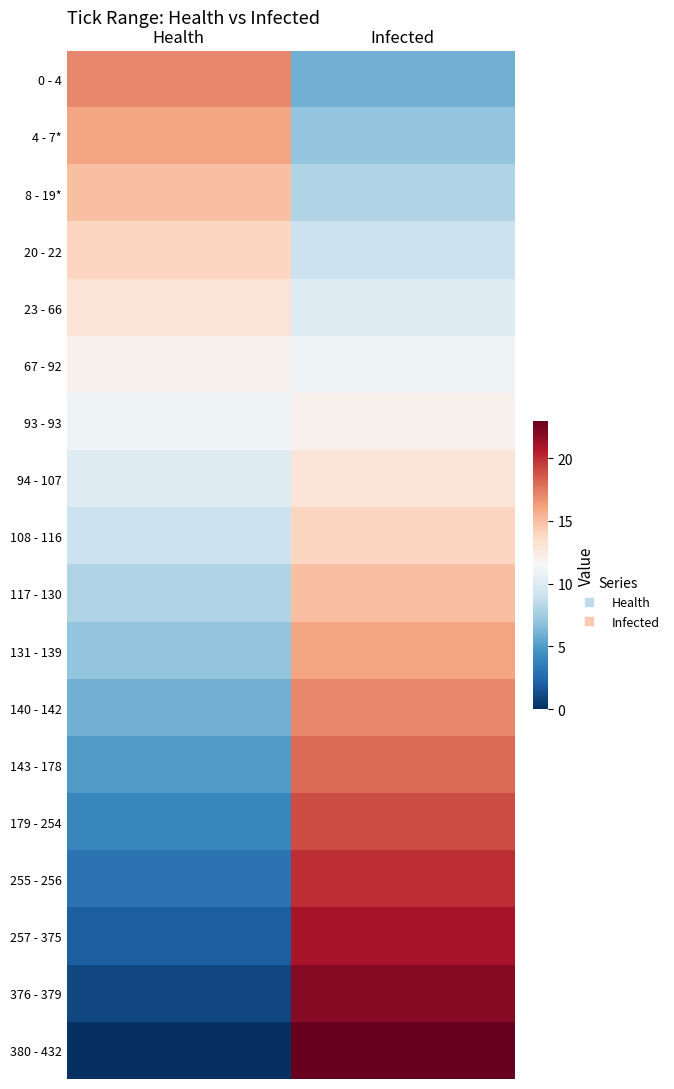

Which series changed the most between Health and Infected?

380 - 432